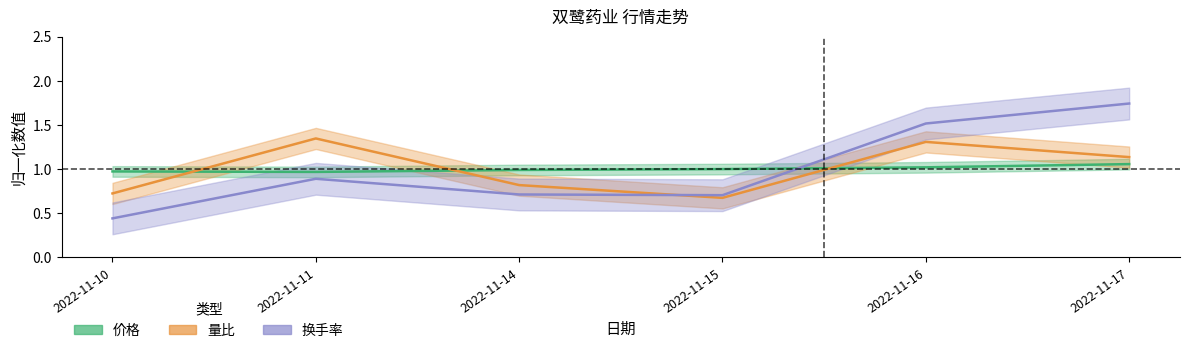

Where is 量比 (归一化) nearest to the value 1?

2022-11-17